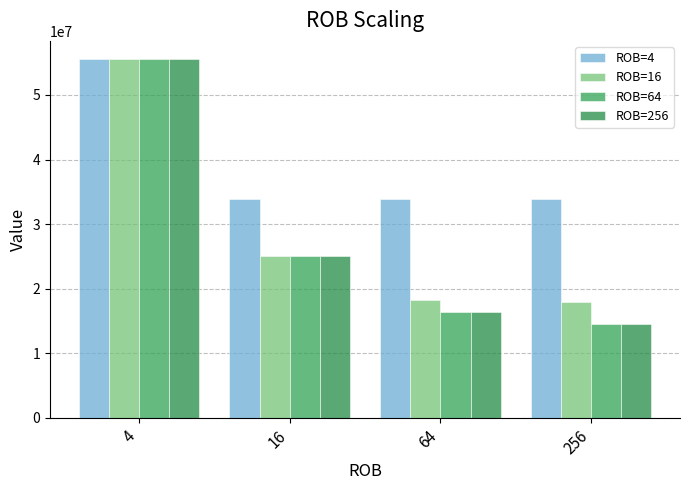

What are all the series names shown in the legend?

ROB=4, ROB=16, ROB=64, ROB=256